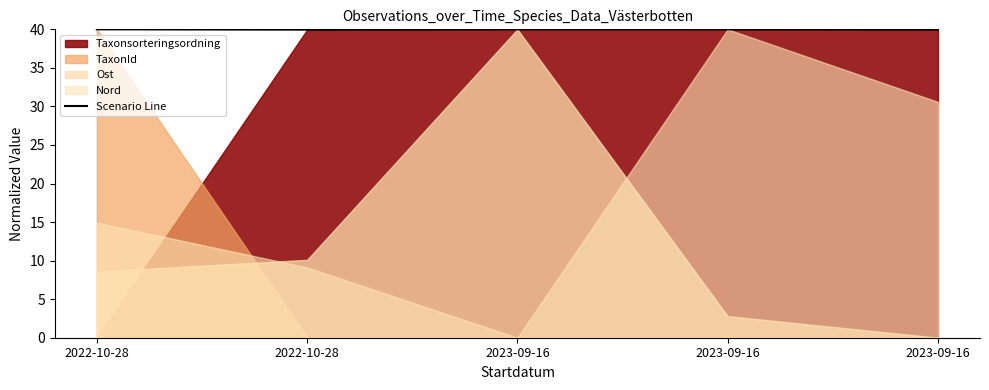

The chart shows a value of 40.0 at 2023-09-16. True or false?

True